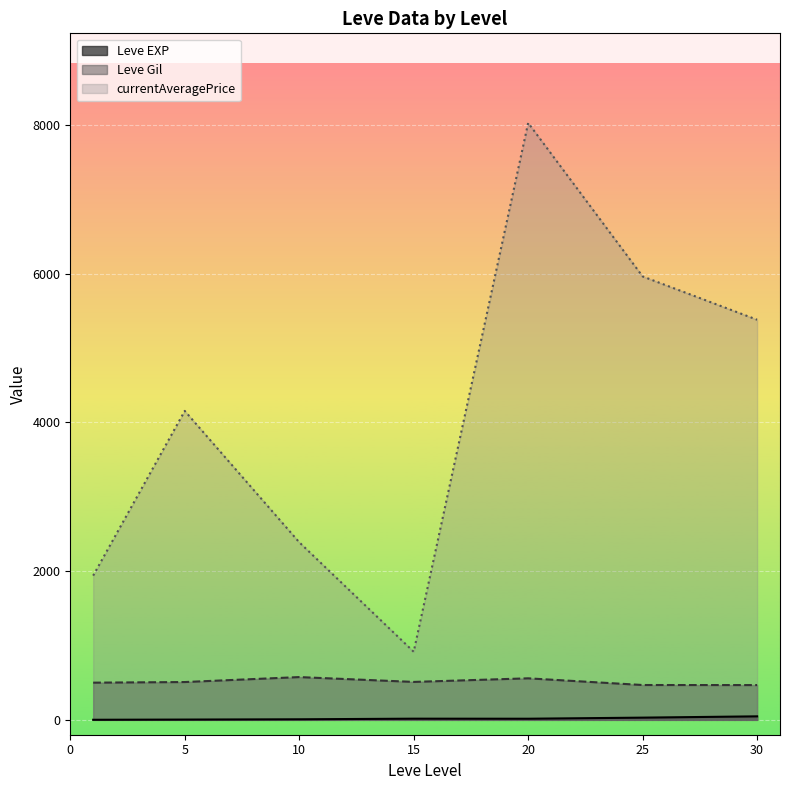

The value of Leve EXP at 5 is 5. True or false?

False